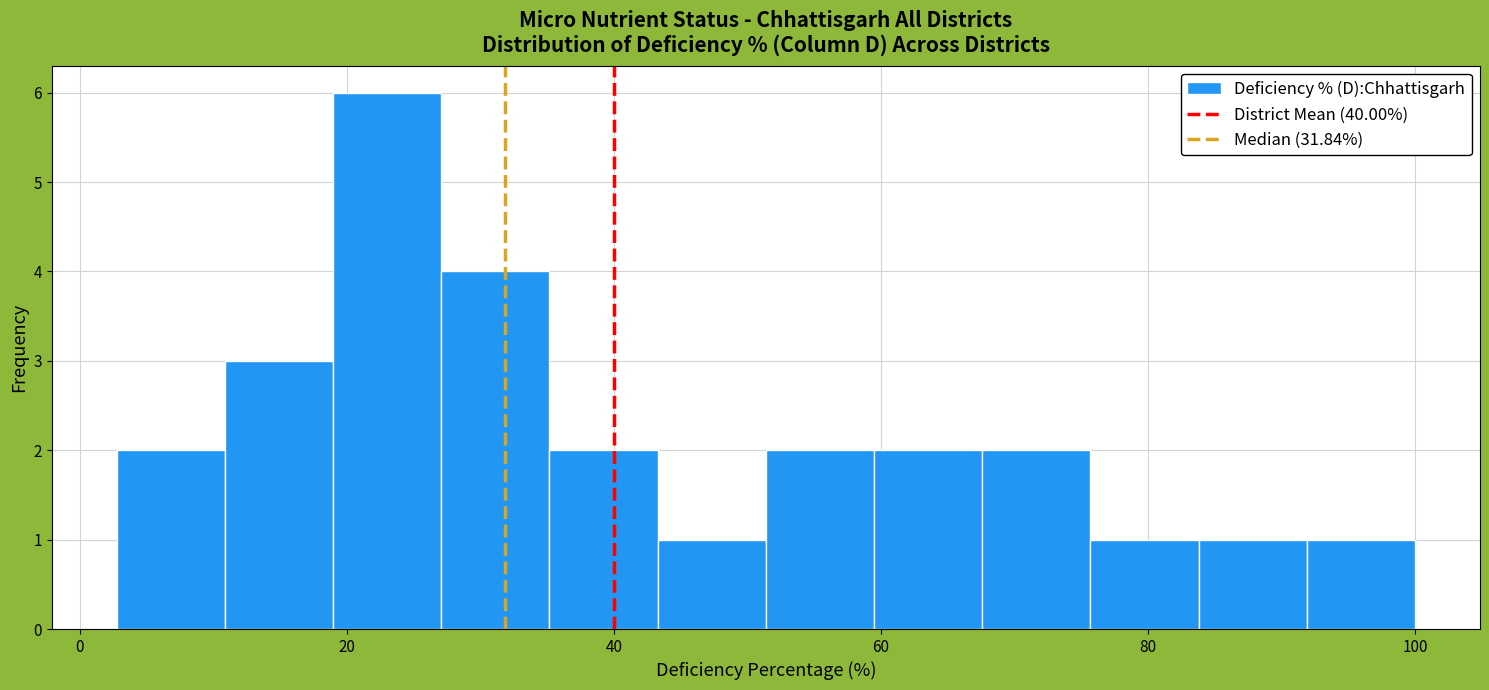

How tall is the bar that spans 92 to 100 on the x-axis? Neither the bar edges nor the heights are printed on the chart, so give them approximately, as read against the axes.

1